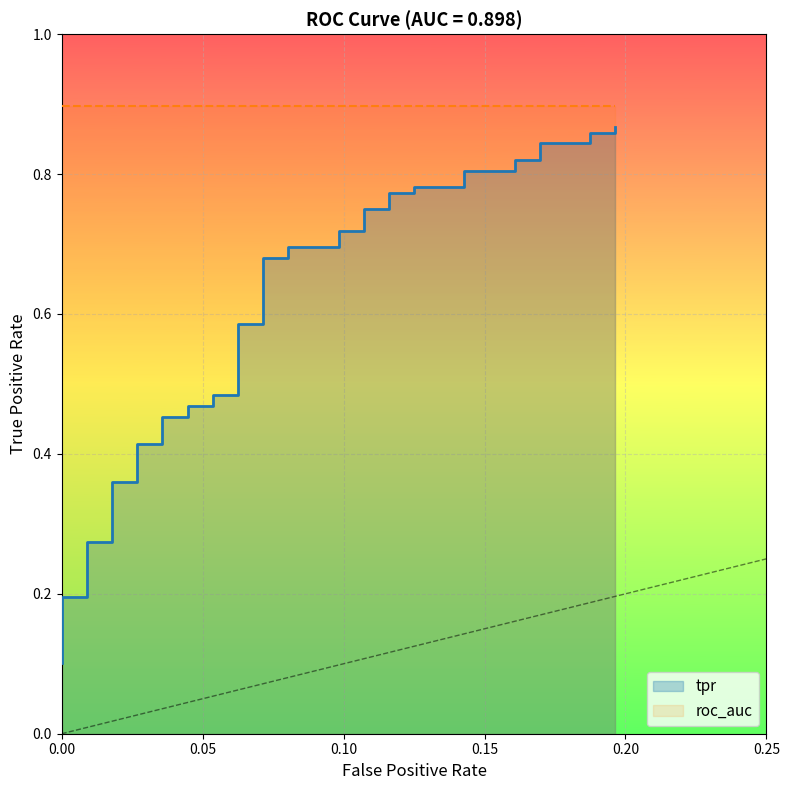

What is the average value?

0.6